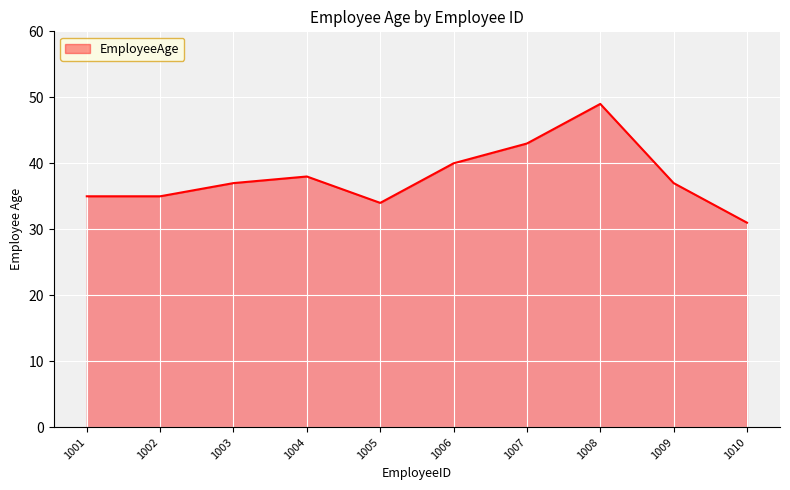

True or false: the data shows 53 at 1004.

False